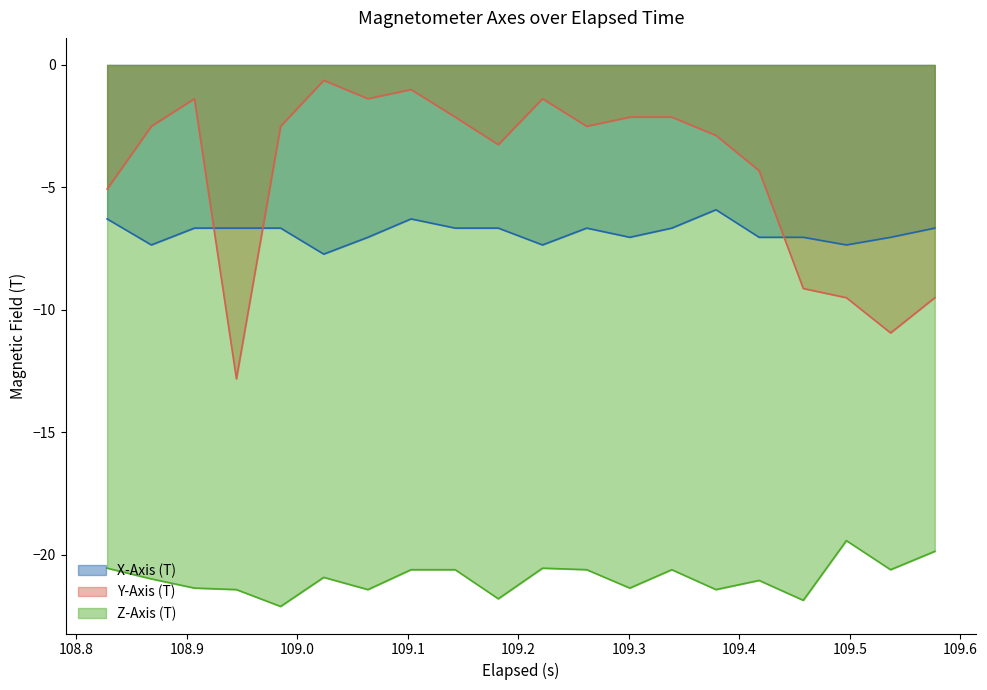

What is the maximum value for X-Axis (T)?

-5.9